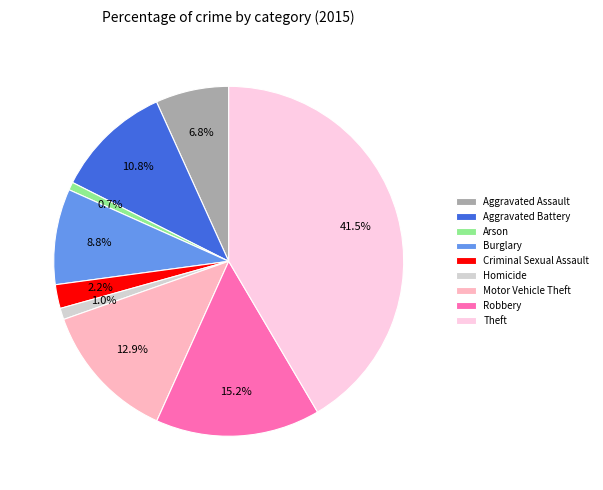

To the nearest percent, what is the combined percentage of Criminal Sexual Assault and Aggravated Battery?

13%